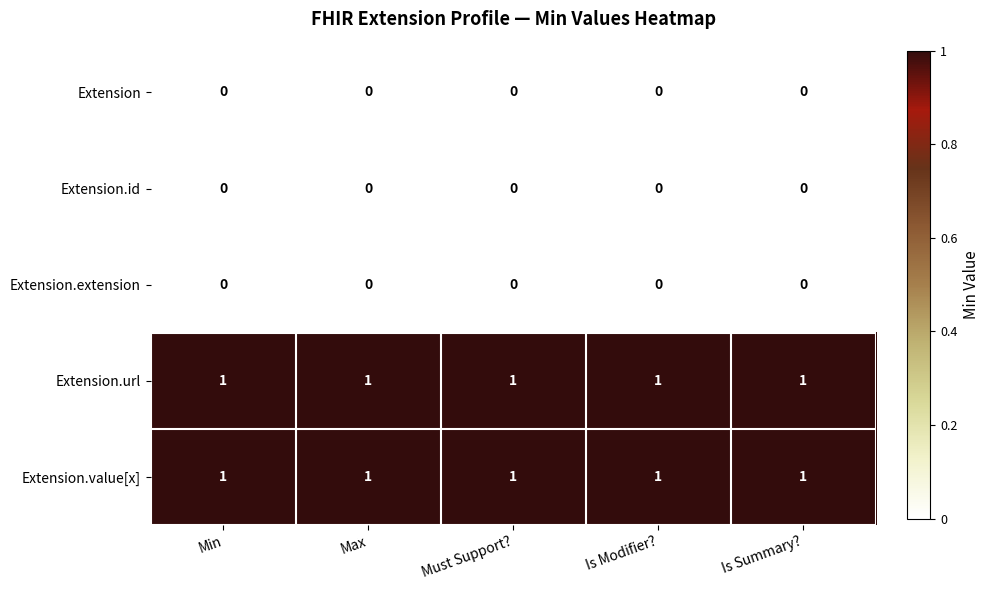

Is it true that Extension equals 0 at Max?

True